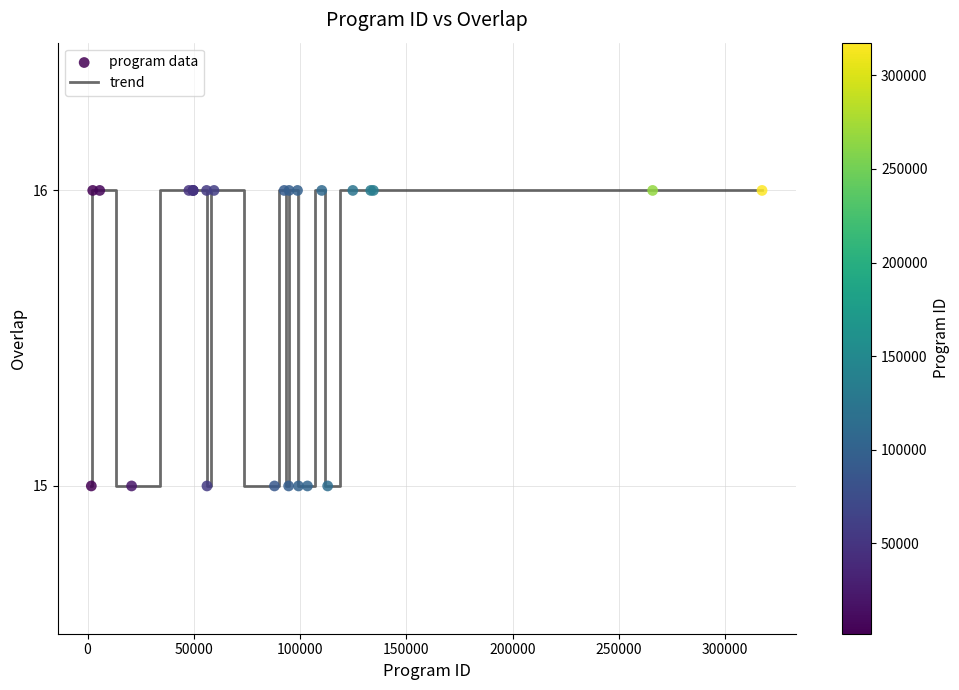

What is the greatest value displayed?

16